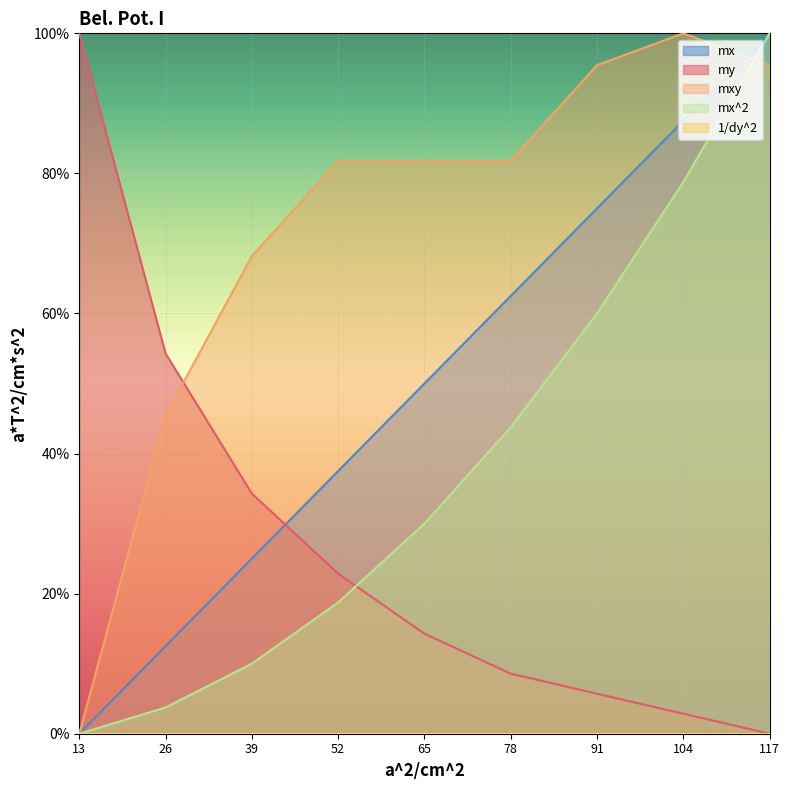

How many times do mxy and my cross each other?

1